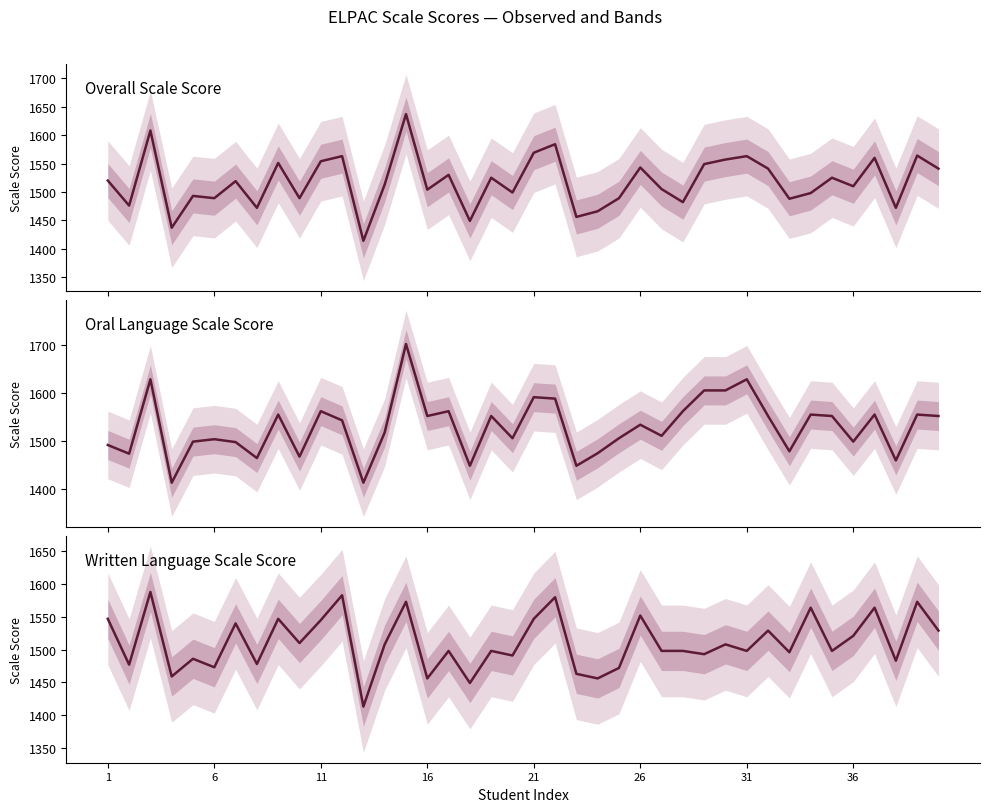

How many data points does each series have?

40